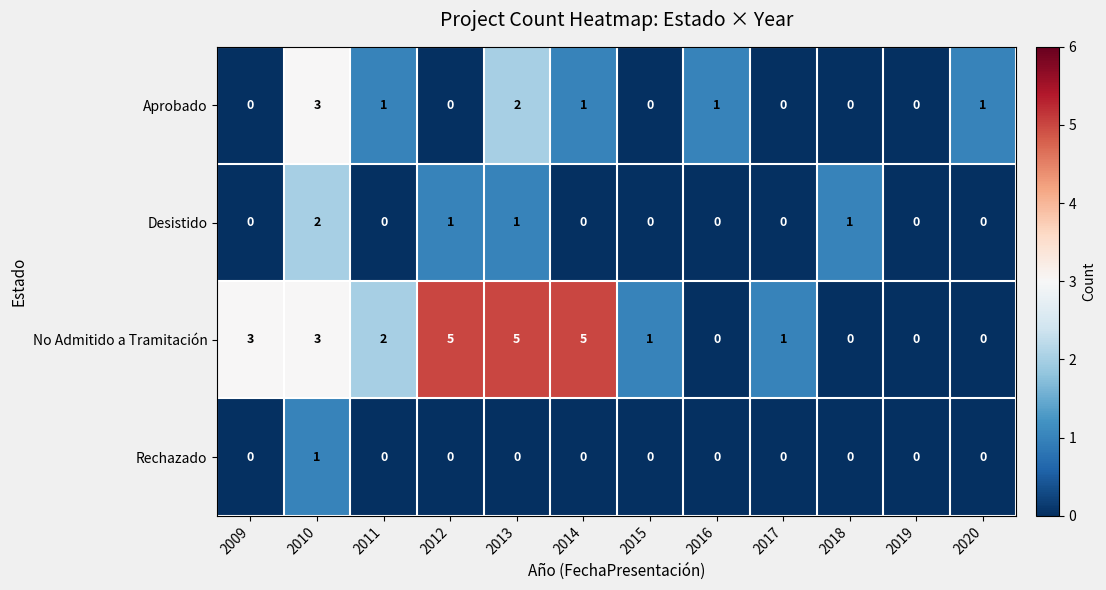

What is the difference between the second highest and minimum values in the No Admitido a Tramitación series?

5